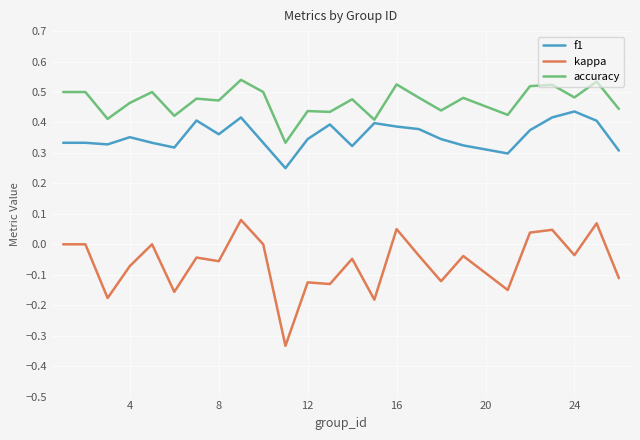

Rank the series by their maximum value, from lowest to highest.

kappa, f1, accuracy